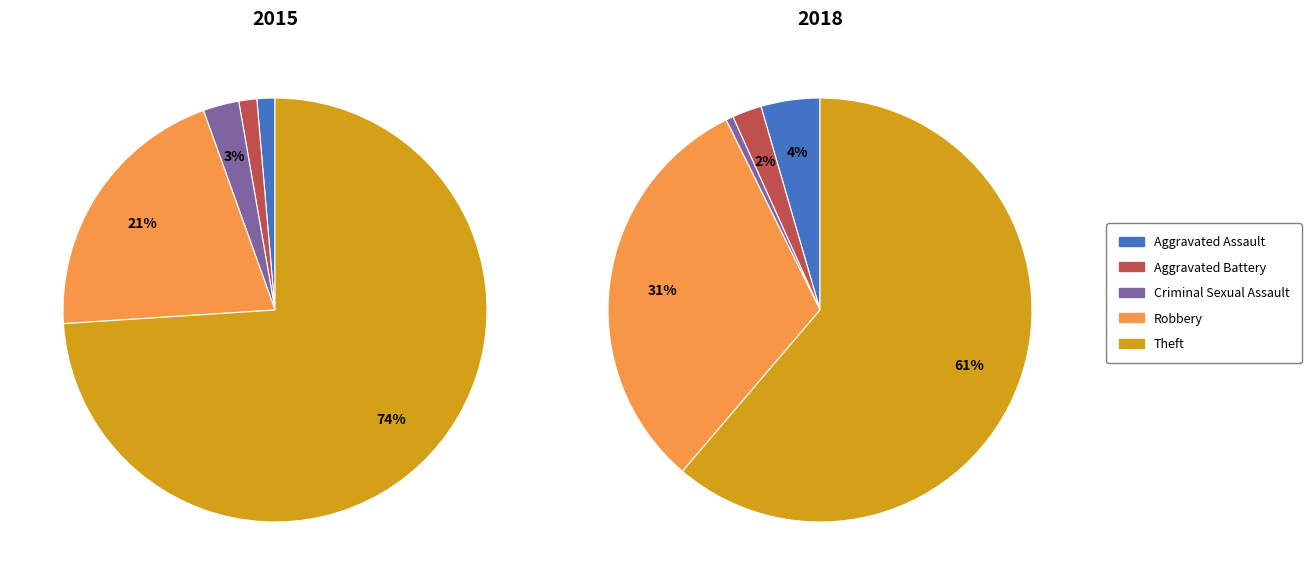

Does any single category account for the majority?

Yes